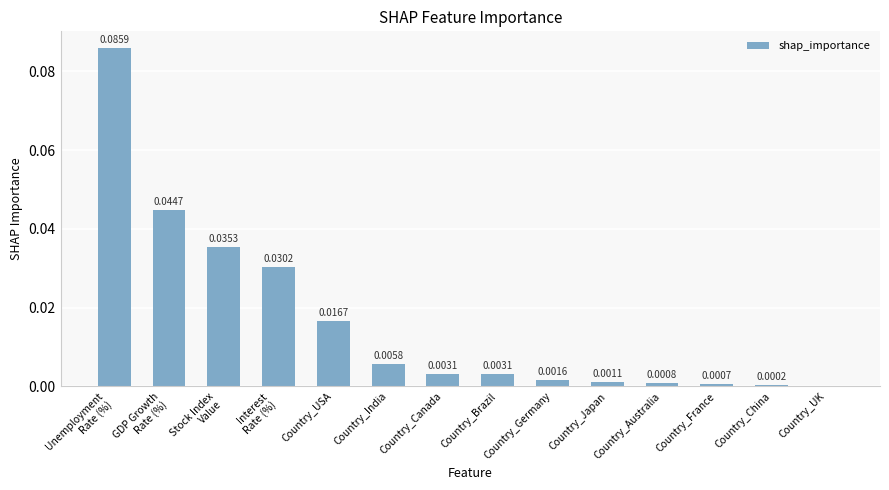

Which has a higher value, Country_China or Country_Brazil?

Country_Brazil